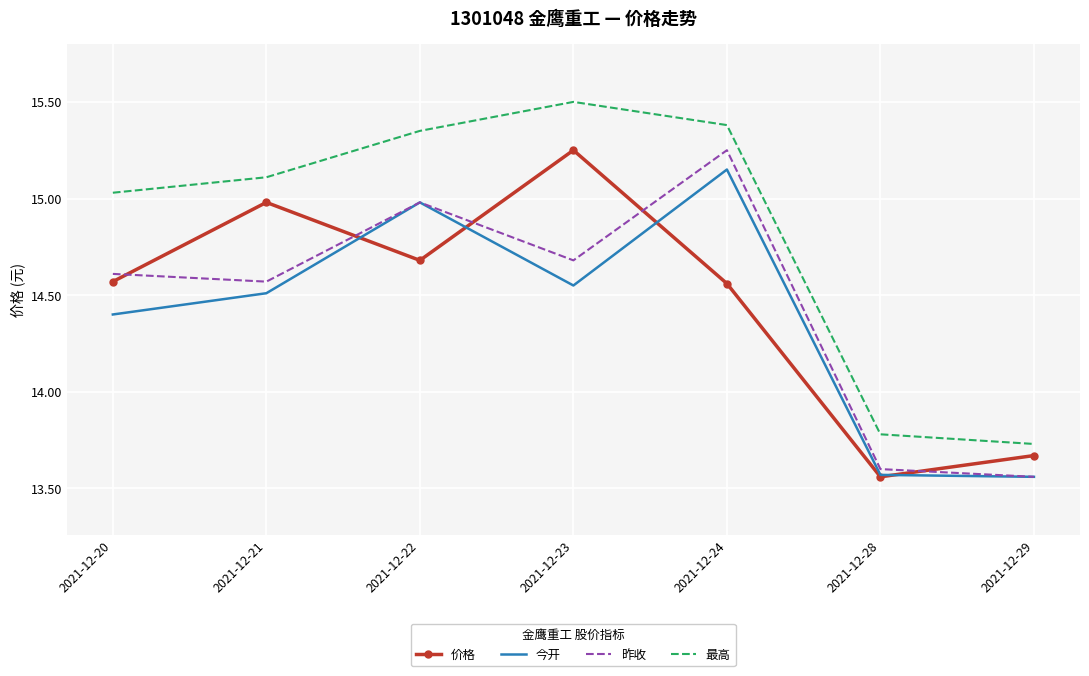

Is it true that 价格 equals 13.6 at 2021-12-28?

True